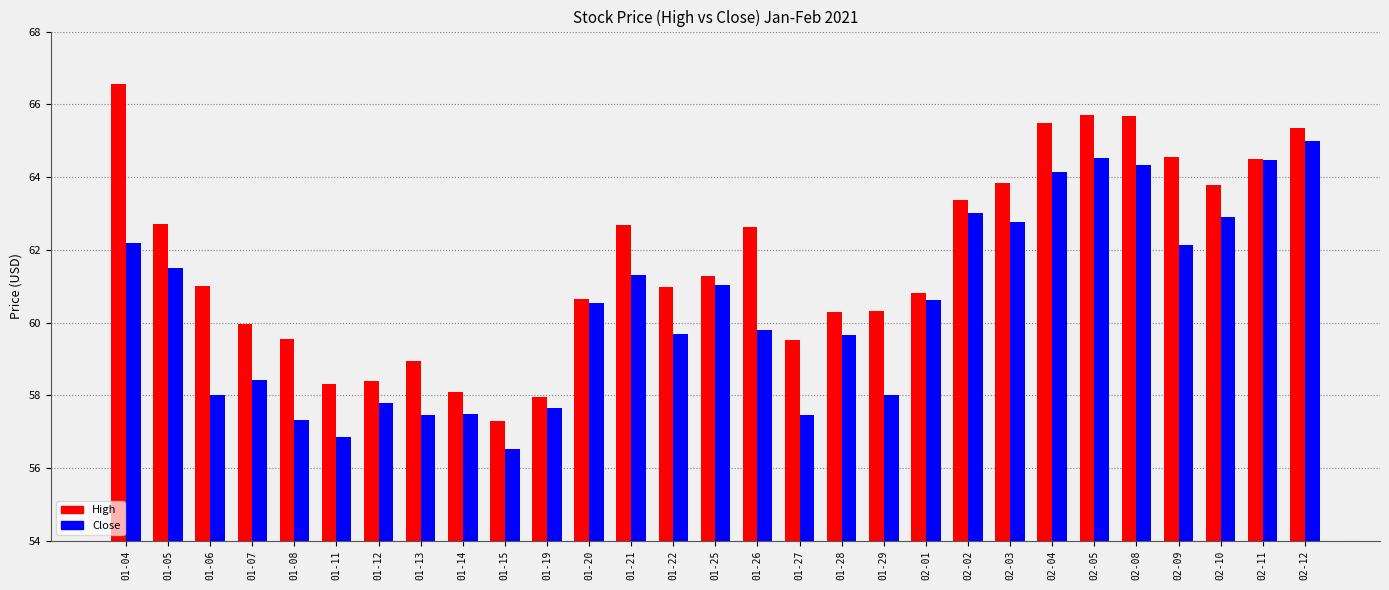

Is the value of Close at 02-11 greater than the value of High at 02-03?

Yes